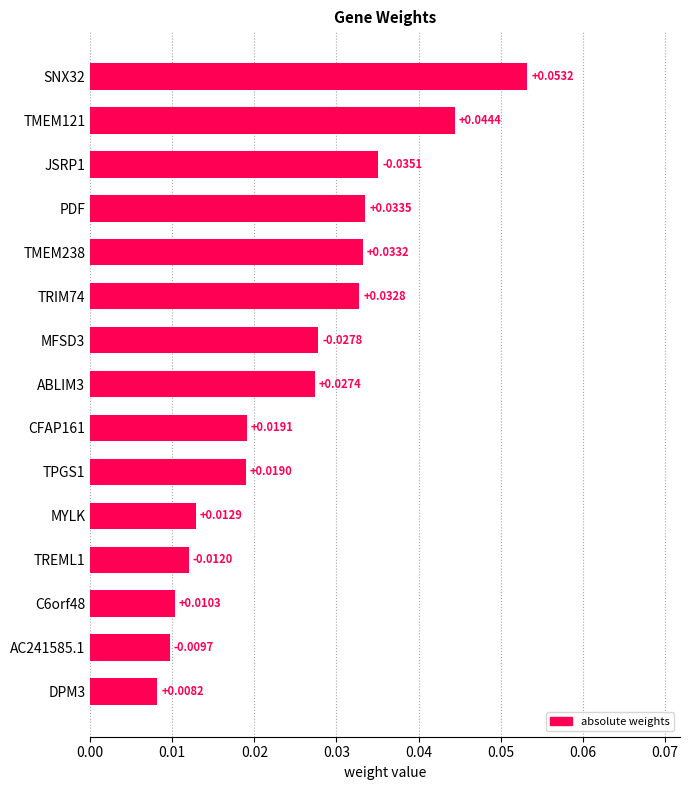

What is the label of the 5th bar from the bottom?

MYLK